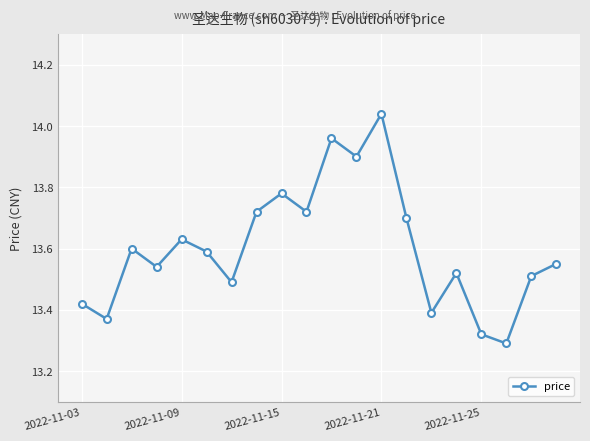

What is the difference between the second highest and second lowest values?

0.6